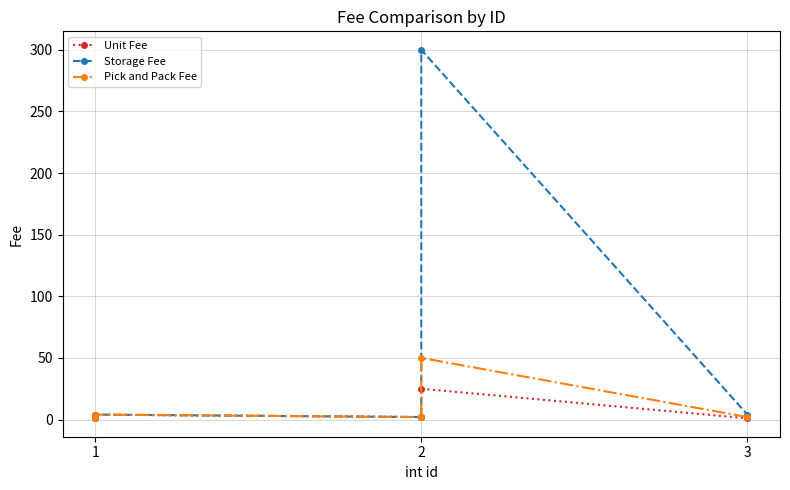

True or false: Storage Fee has more than 0 interior local peaks.

True